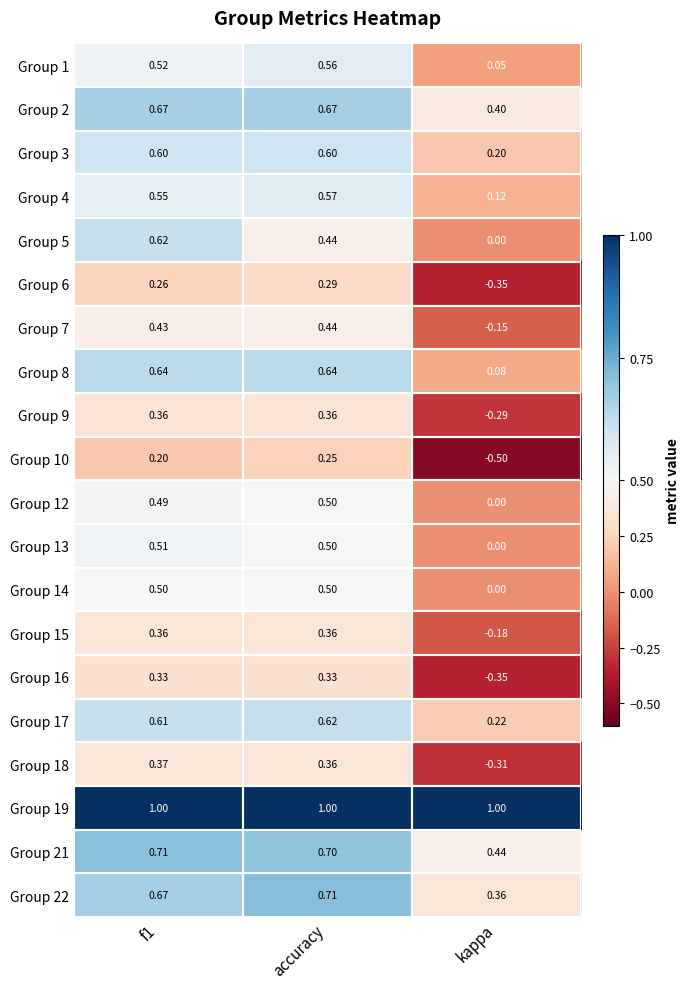

Which category has the lowest value in the Group 12 series?

kappa